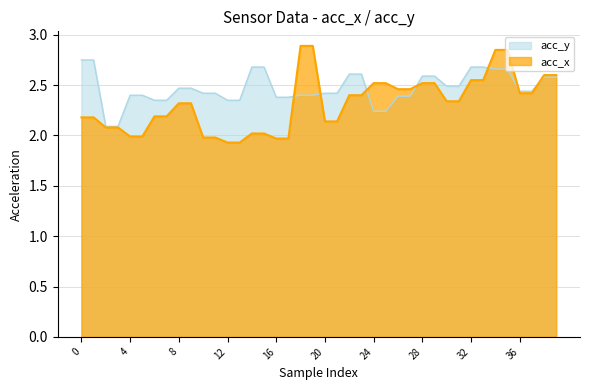

Does the chart display data point markers on the line(s)?

No